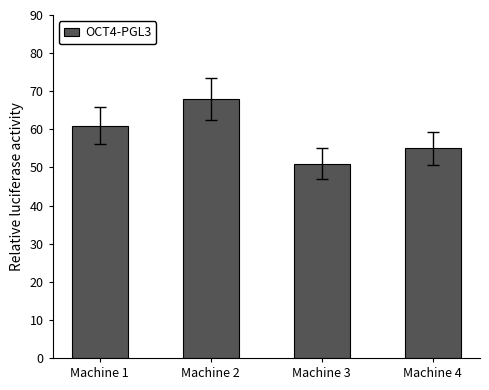

What is the value of the 2nd bar from the left?

68